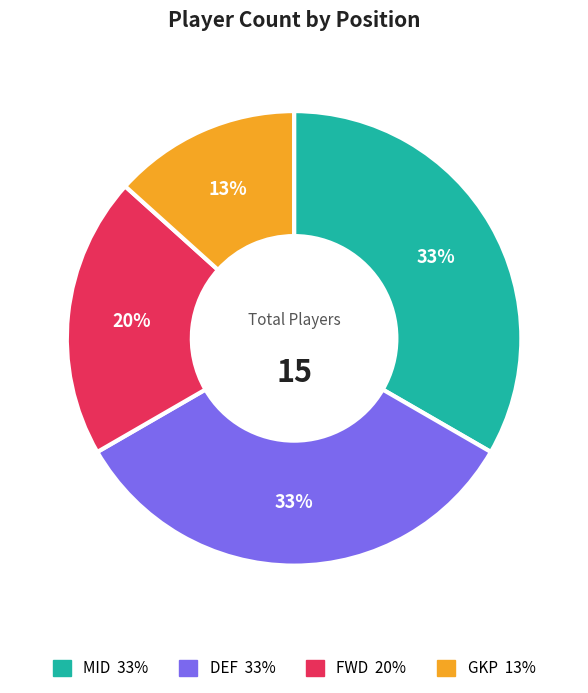

To the nearest percent, what is the difference between the DEF and MID slice percentages?

0%